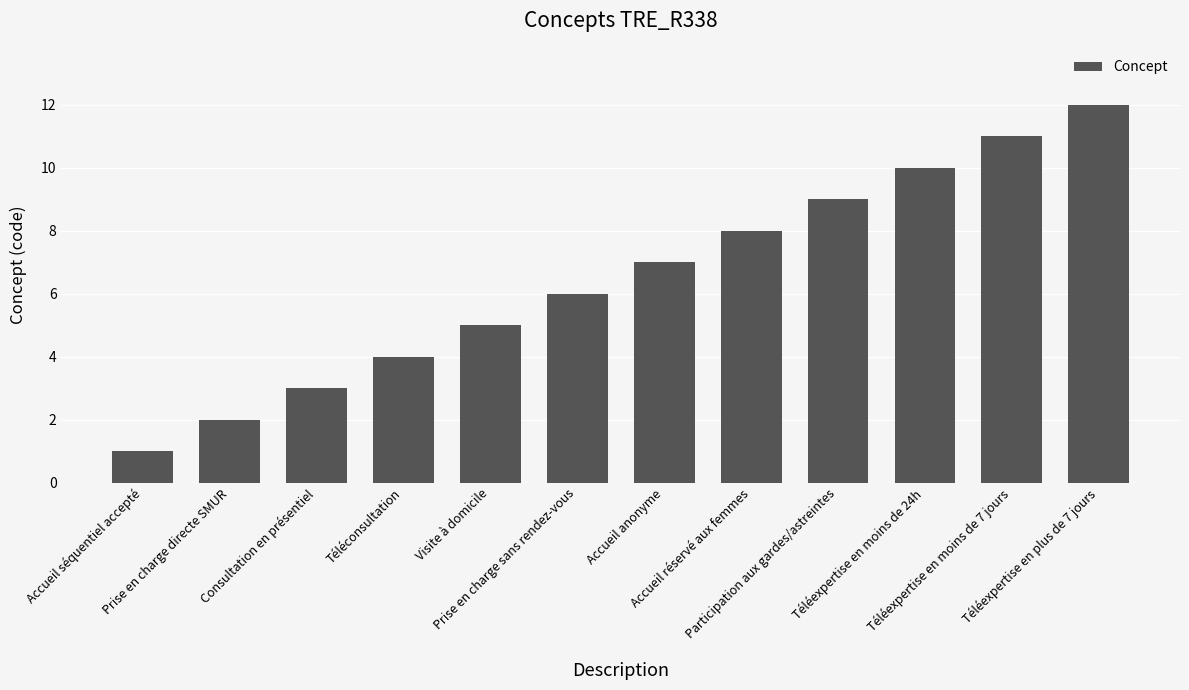

Rank the categories by value from lowest to highest.

Accueil séquentiel accepté, Prise en charge directe SMUR, Consultation en présentiel, Téléconsultation, Visite à domicile, Prise en charge sans rendez-vous, Accueil anonyme, Accueil réservé aux femmes, Participation aux gardes/astreintes, Téléexpertise en moins de 24h, Téléexpertise en moins de 7 jours, Téléexpertise en plus de 7 jours